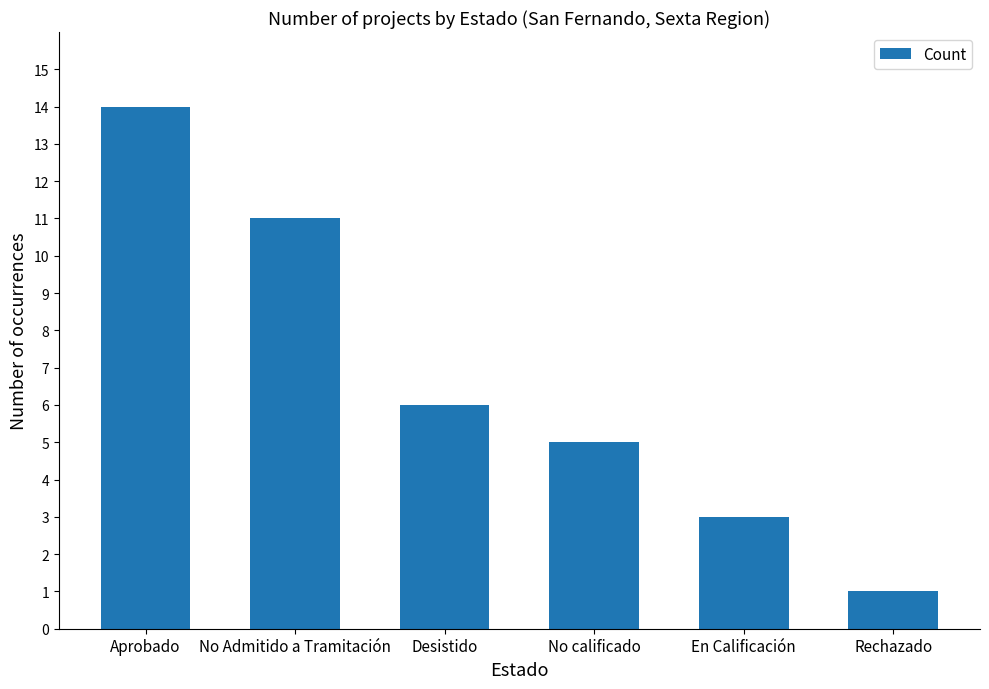

What is the value of the 2nd bar from the left?

11